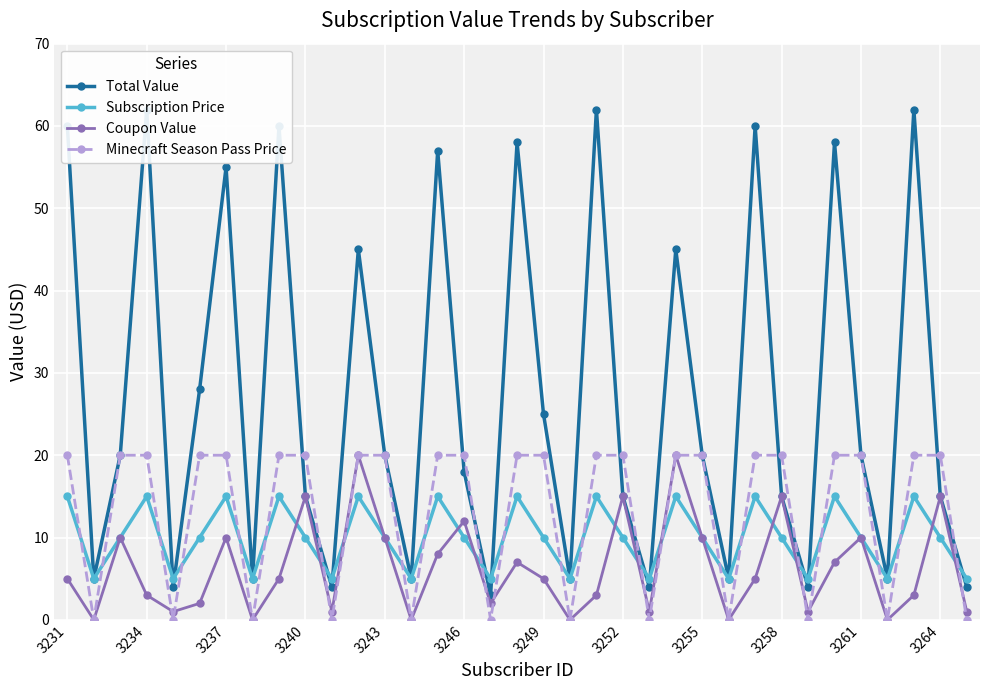

What is the difference between the maximum and minimum values in the Coupon Value series?

20